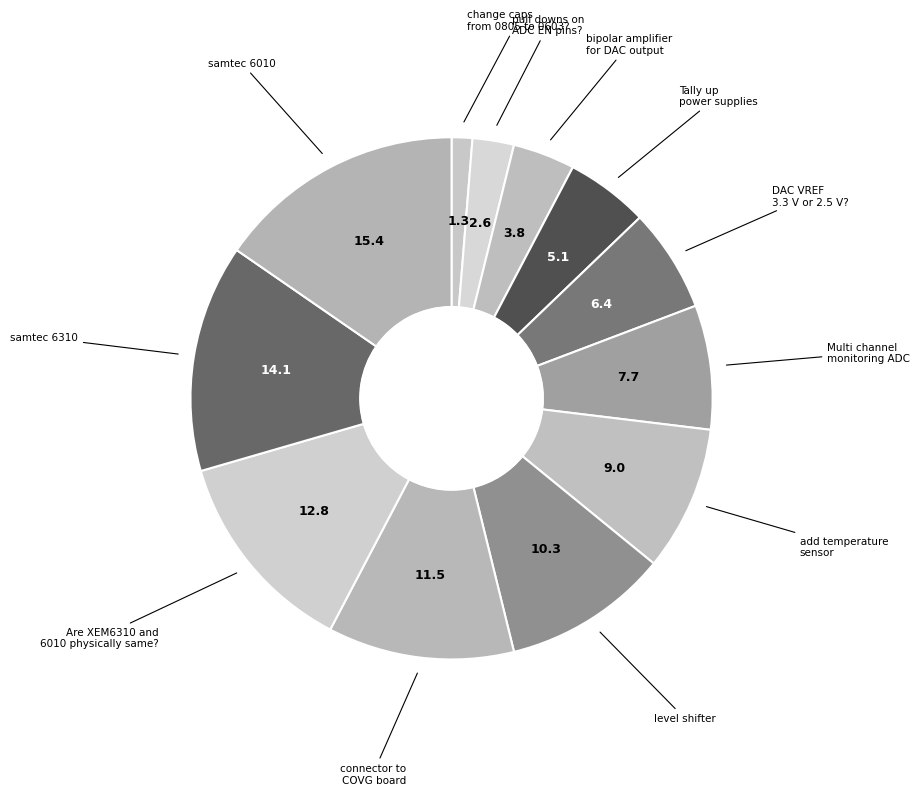

Is there a majority slice in this chart?

No